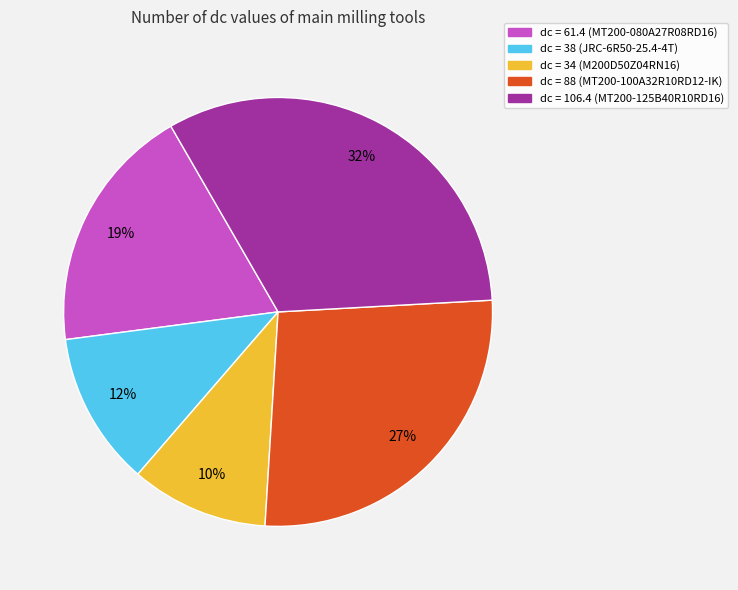

To the nearest percent, what is the difference between the largest and smallest slice percentages?

22%